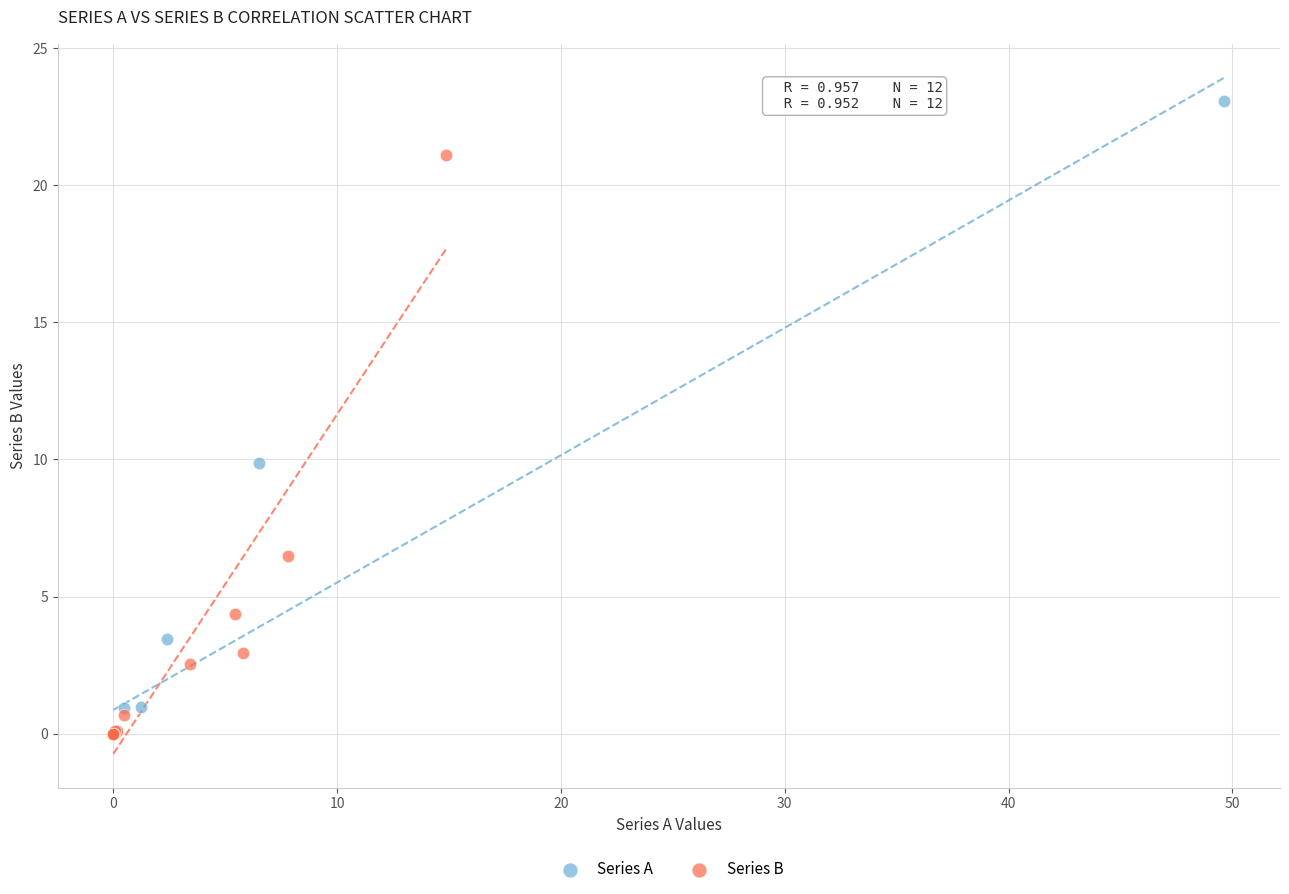

Which series has the widest spread of Y values?

Series A